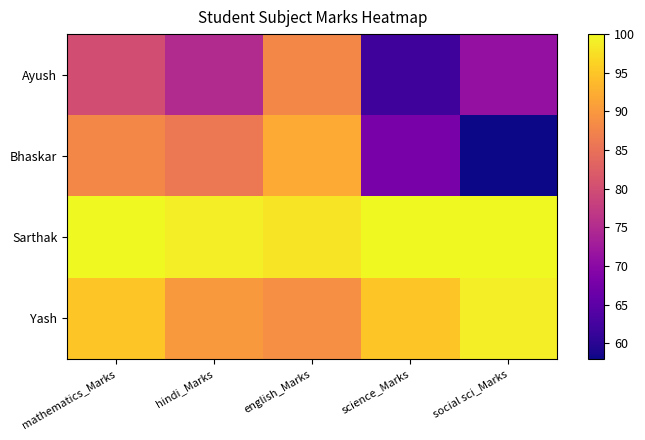

Reading left to right, transcribe all the data shown in this chart.

Ayush: mathematics_Marks=80	hindi_Marks=75	english_Marks=88	science_Marks=62	social sci_Marks=71
Bhaskar: mathematics_Marks=88	hindi_Marks=86	english_Marks=92	science_Marks=68	social sci_Marks=58
Sarthak: mathematics_Marks=100	hindi_Marks=99	english_Marks=98	science_Marks=100	social sci_Marks=100
Yash: mathematics_Marks=95	hindi_Marks=90	english_Marks=89	science_Marks=95	social sci_Marks=99